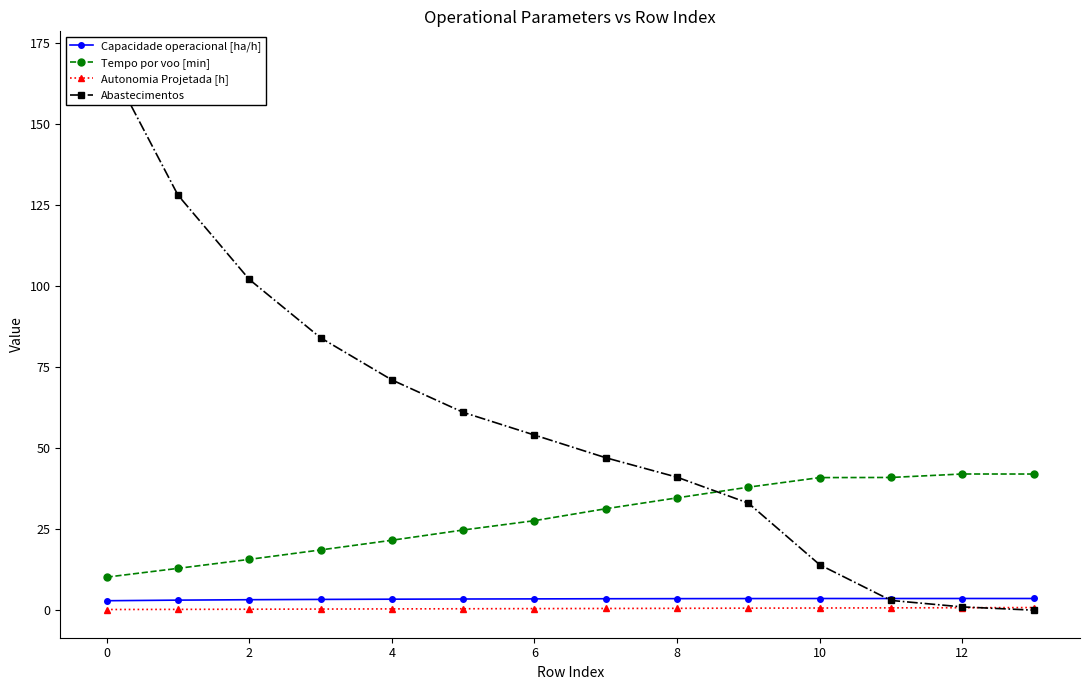

What are all the series names shown in the legend?

Capacidade operacional [ha/h], Tempo por voo [min], Autonomia Projetada [h], Abastecimentos